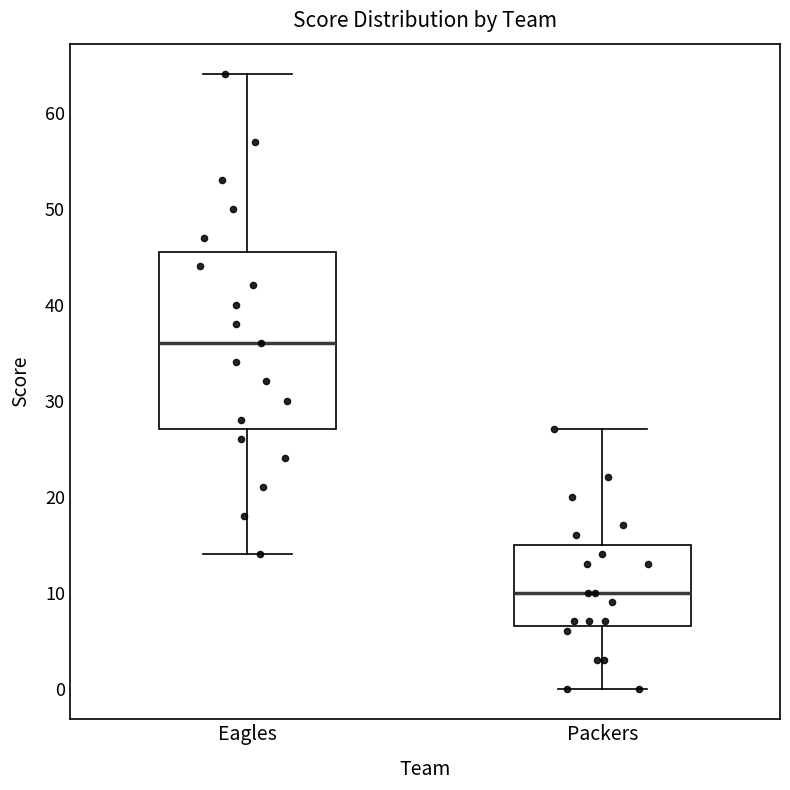

Which box has the highest median line?

Eagles